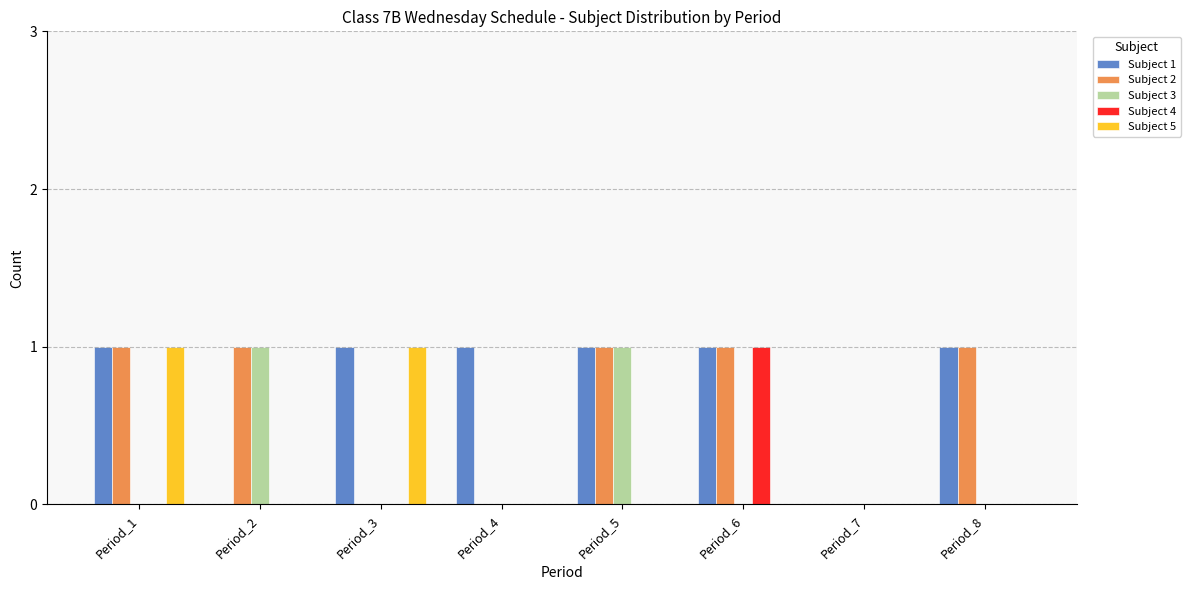

What is the highest value of the Subject 3 series?

1